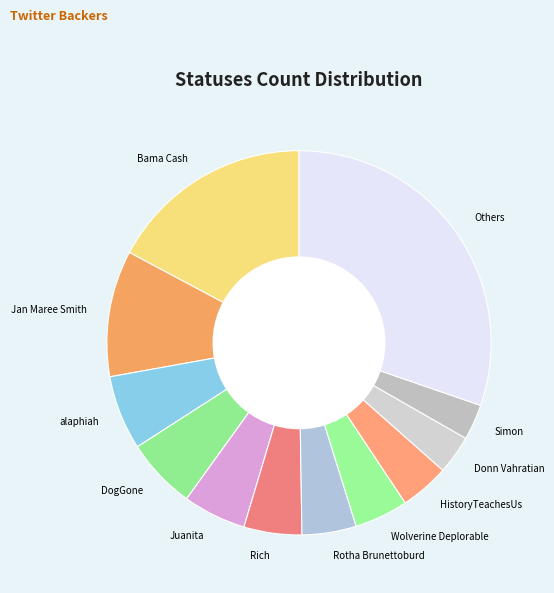

True or false: Rotha Brunettoburd accounts for 5% of the total.

True